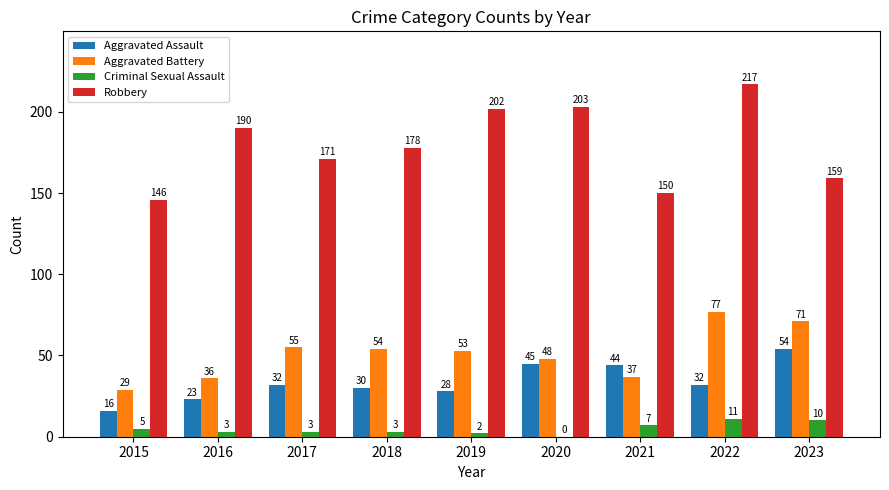

What is the sum of the Aggravated Battery values at 2020 and 2018?

102